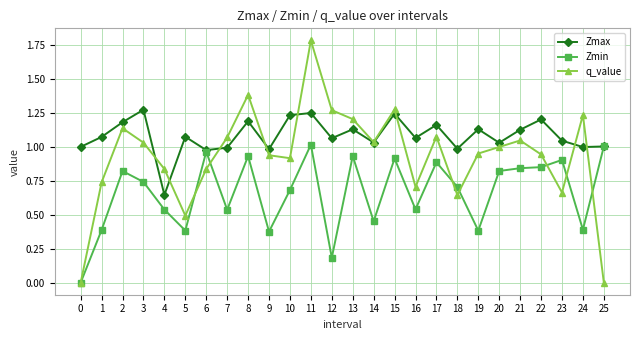

Rank the series at 21 from highest to lowest value.

Zmax, q_value, Zmin